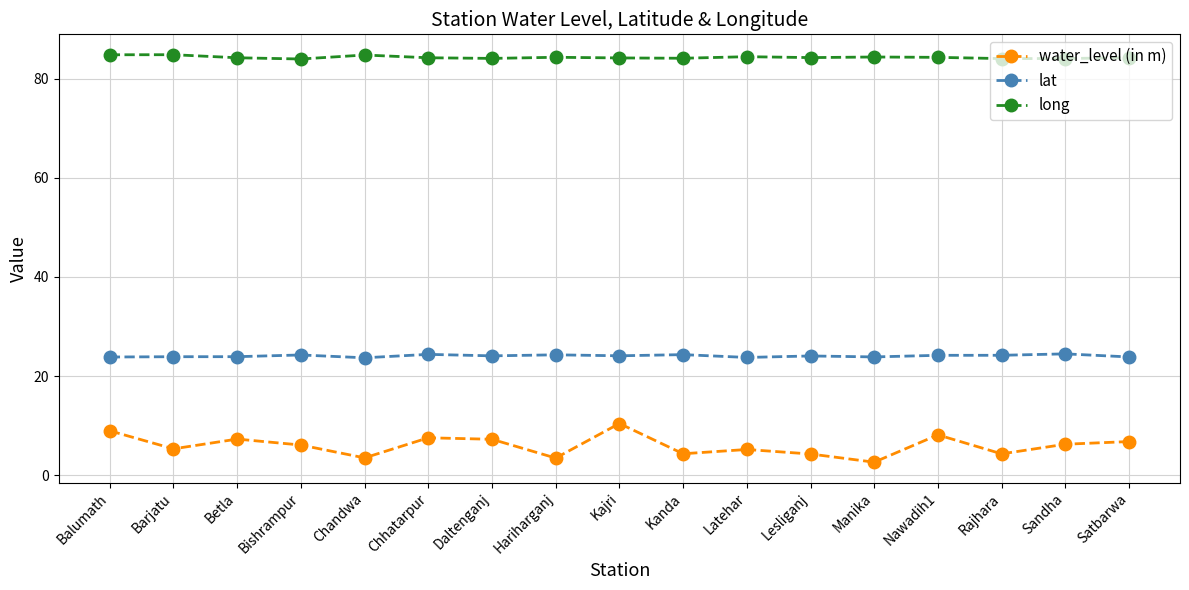

Is the value of lat at Kanda greater than the value of water_level (in m) at Chhatarpur?

Yes